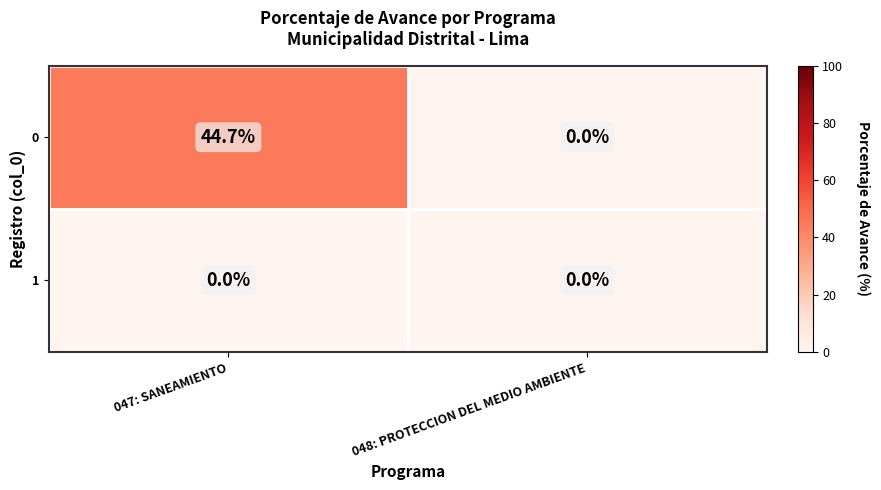

Reading right to left, what are all the values shown in this chart?

0: 0.0	44.7
1: 0.0	0.0